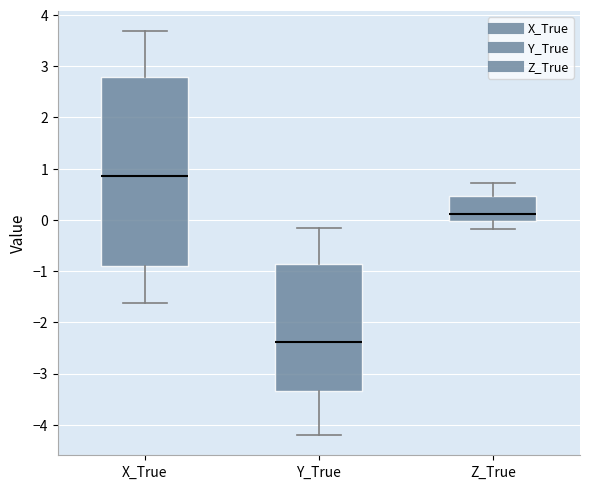

Reading left to right, transcribe this box plot: for each box, give where its median line is, the range the box spans, and where its two whiskers end, as read against the y-axis. The values are not printed on the chart, so give them approximately, as read against the axis.

X_True: median 0.9, box -0.9 to 2.8, whiskers -1.6 to 3.7
Y_True: median -2.4, box -3.4 to -0.9, whiskers -4.2 to -0.2
Z_True: median 0.1, box 0.0 to 0.5, whiskers -0.2 to 0.7